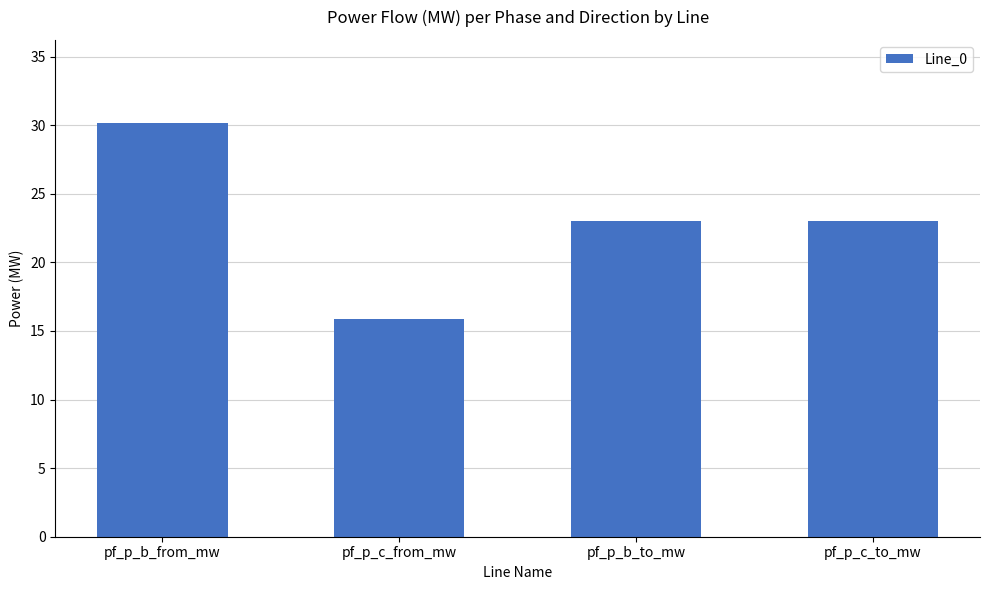

What is the difference between the values at pf_p_c_from_mw and pf_p_b_to_mw?

7.2